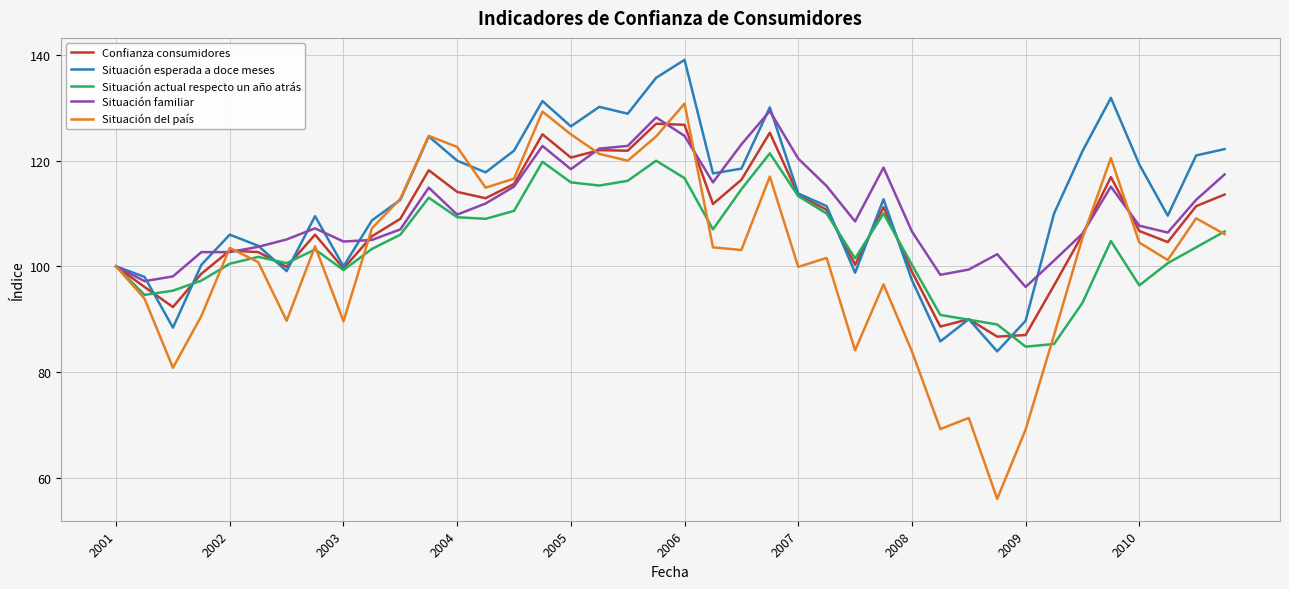

What is the maximum value shown in the chart?

139.1